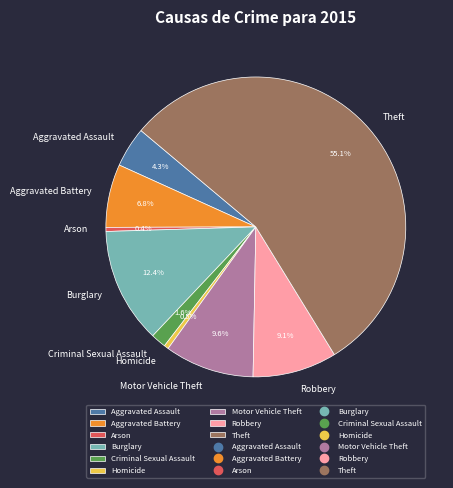

What percentage is NOT represented by Homicide?

99.5%